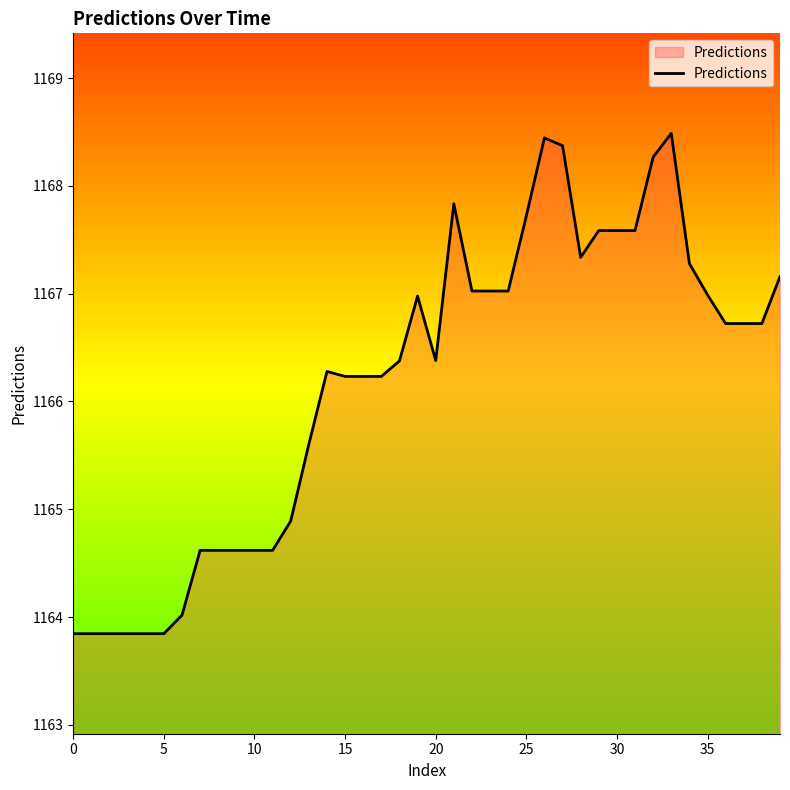

What is the average value?

1166.2